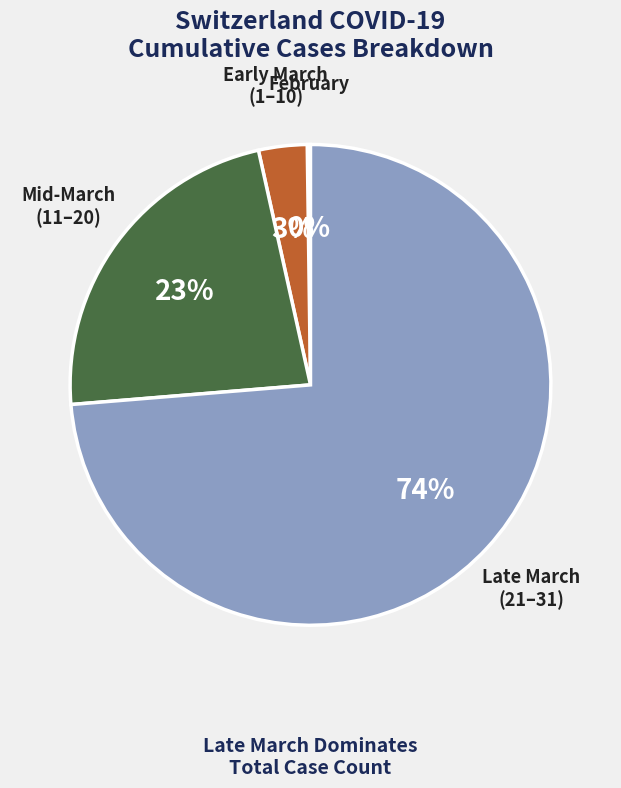

What is the majority slice?

Late March (21–31)